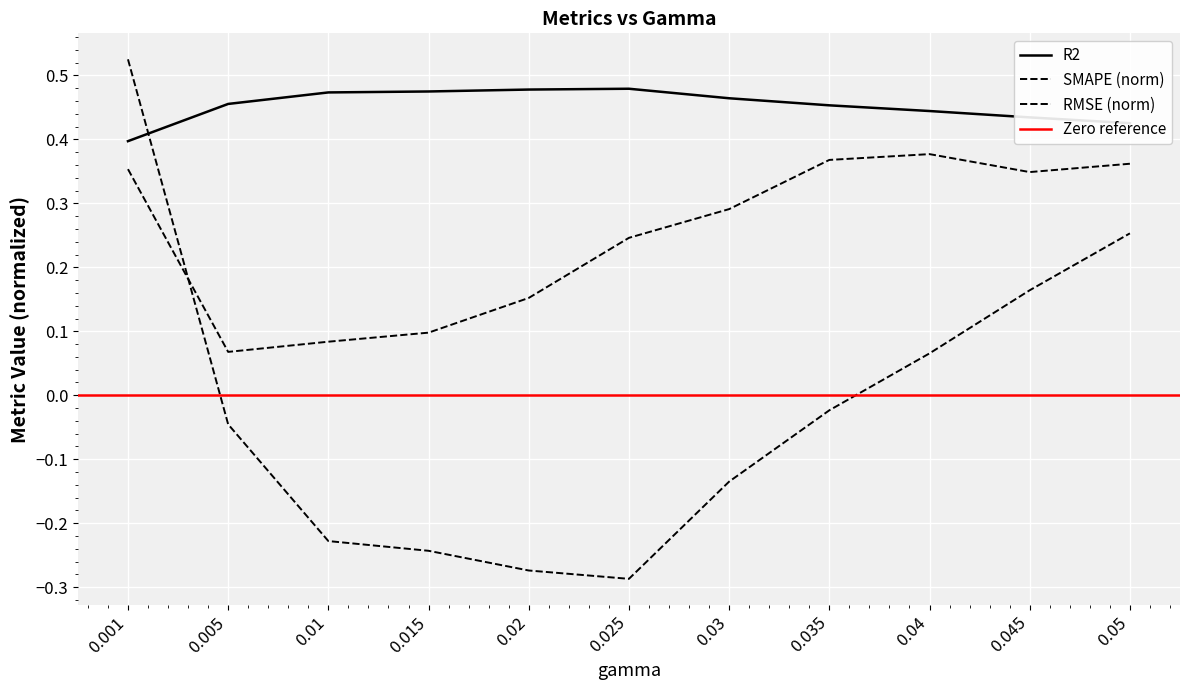

True or false: SMAPE and RMSE cross at least once.

True